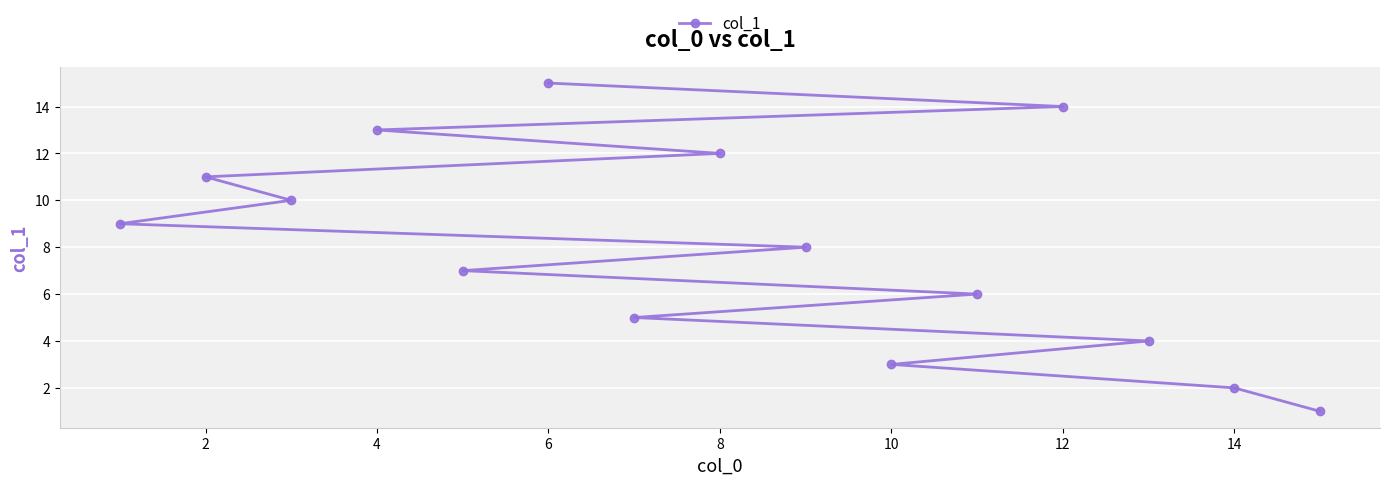

Which category has the highest value across all series?

6